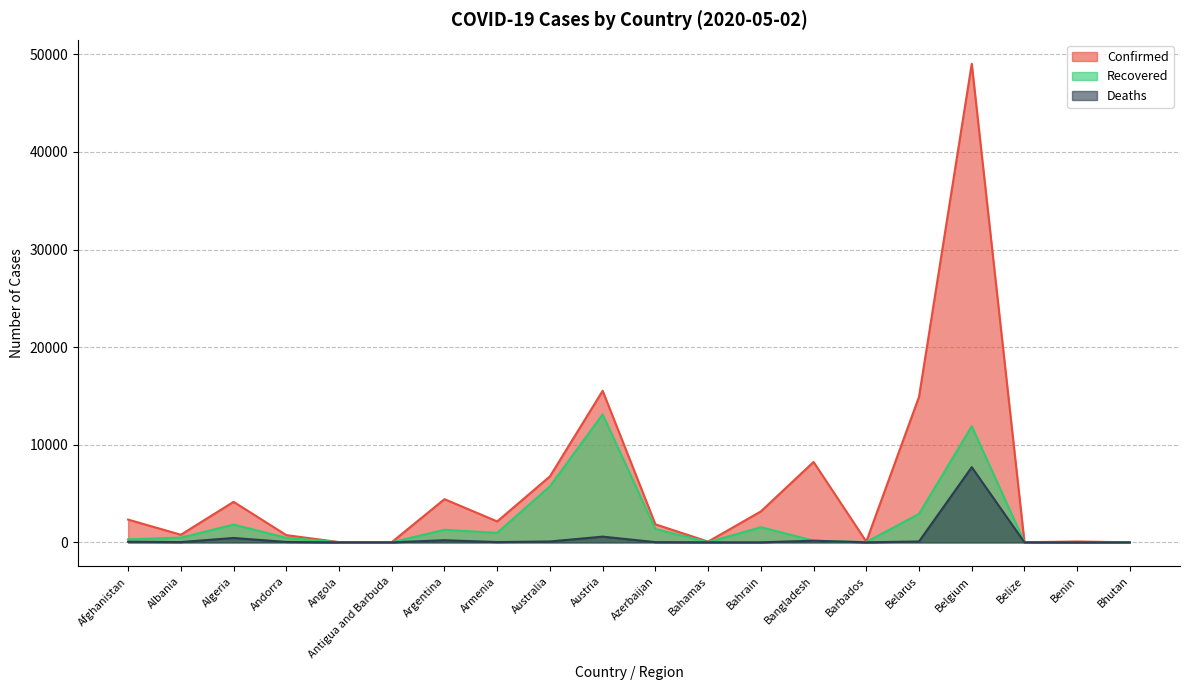

What is the difference between the Recovered values at Armenia and Argentina?

315